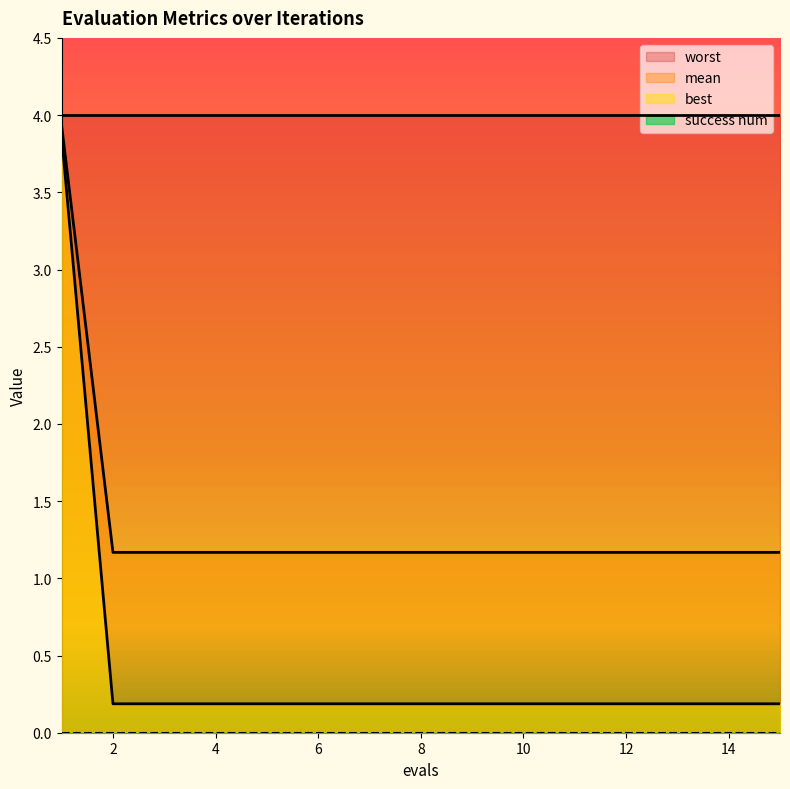

The worst series shows 4.0 at 2. True or false?

True